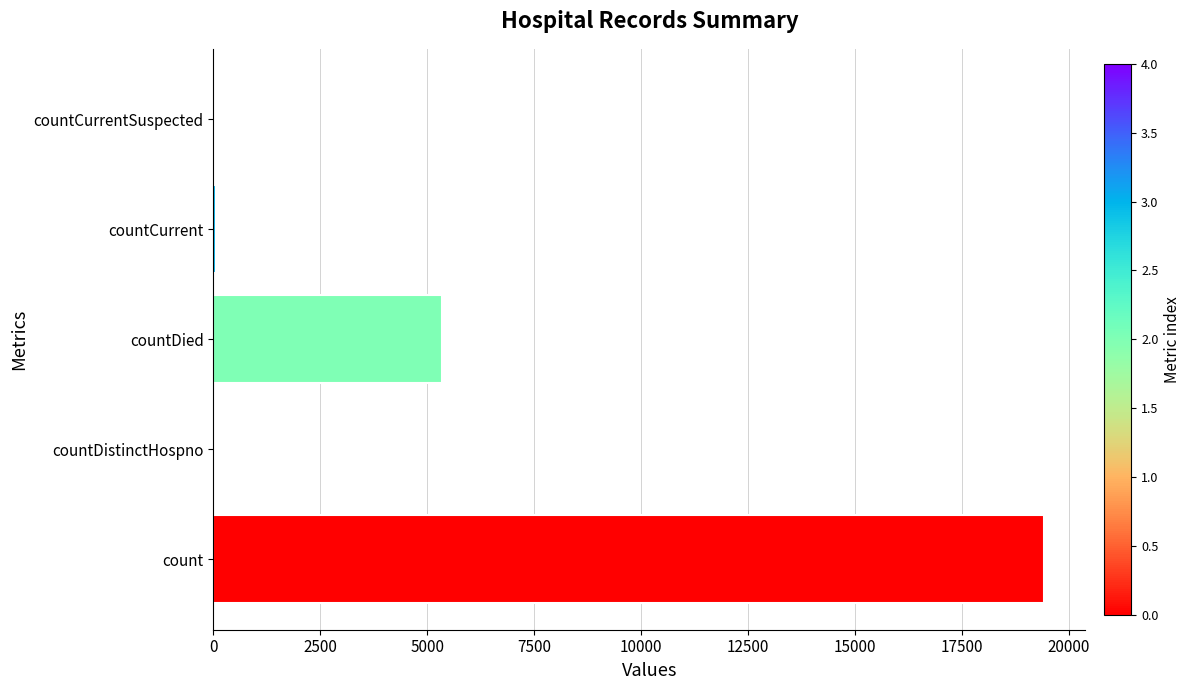

Are the bars grouped side by side (vs. stacked)?

No